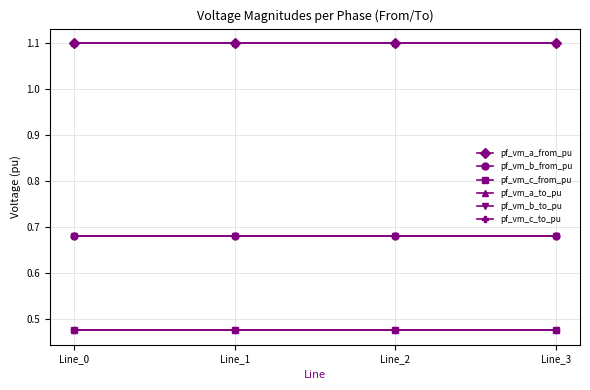

The pf_vm_c_from_pu series shows 0.1 at Line_2. True or false?

False